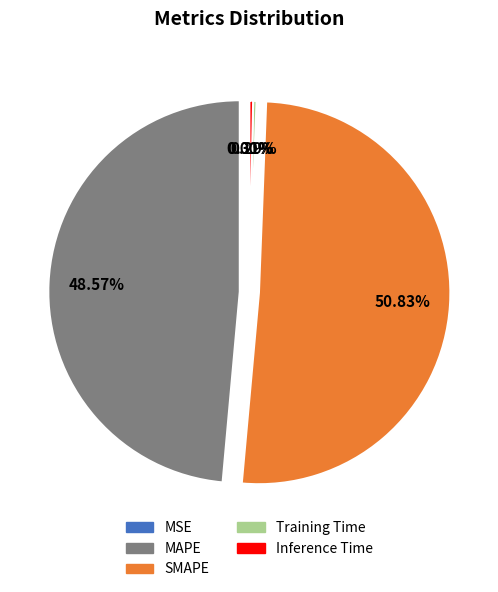

Which category has the biggest portion of the pie?

SMAPE